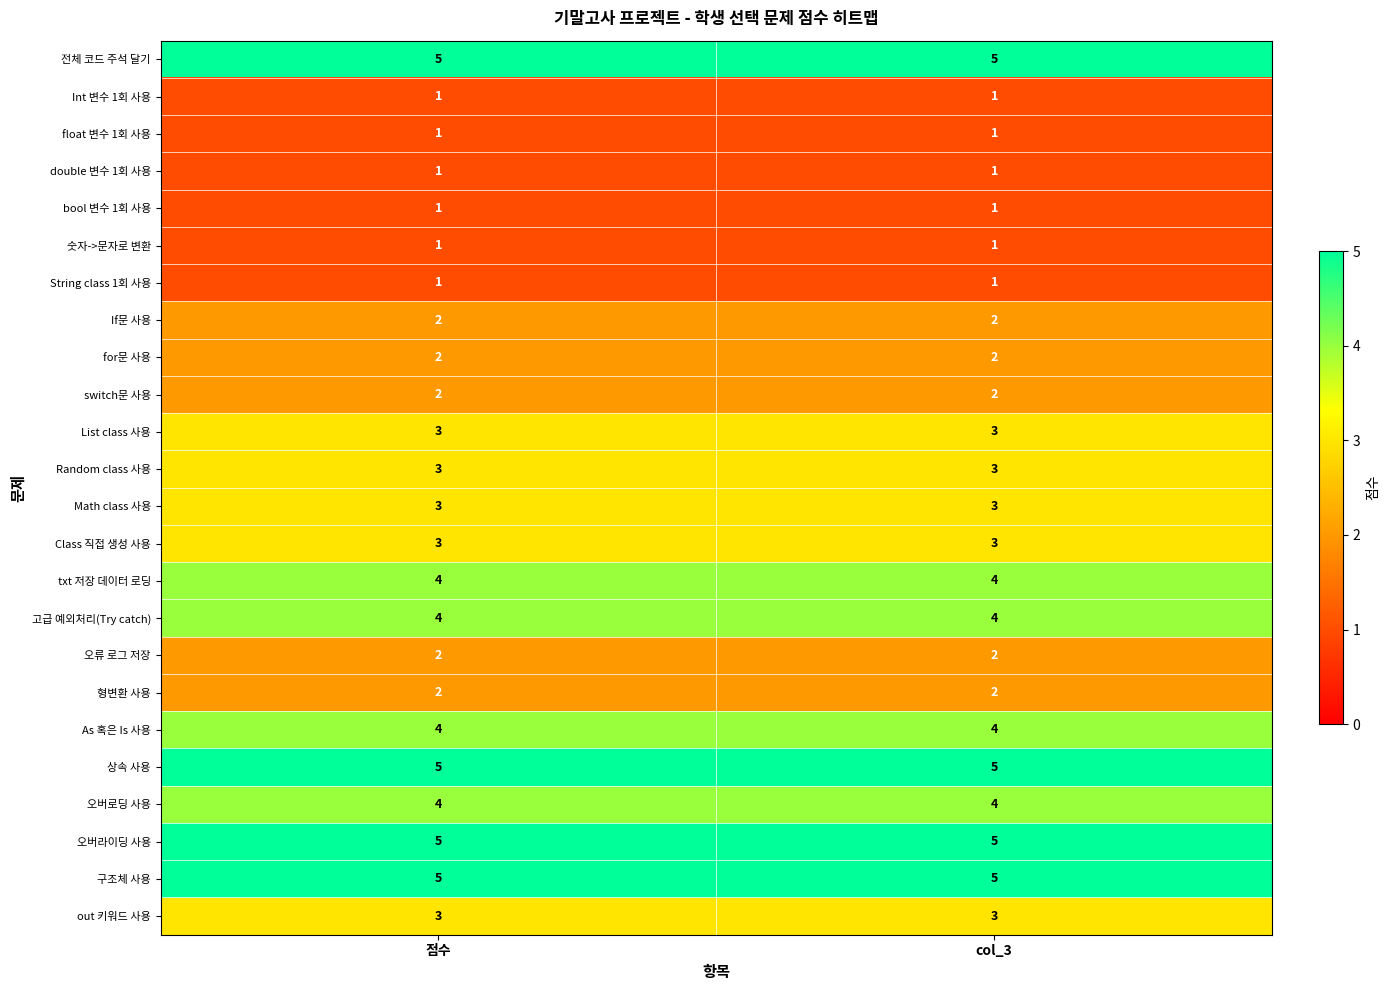

What is the maximum value shown in the chart?

5